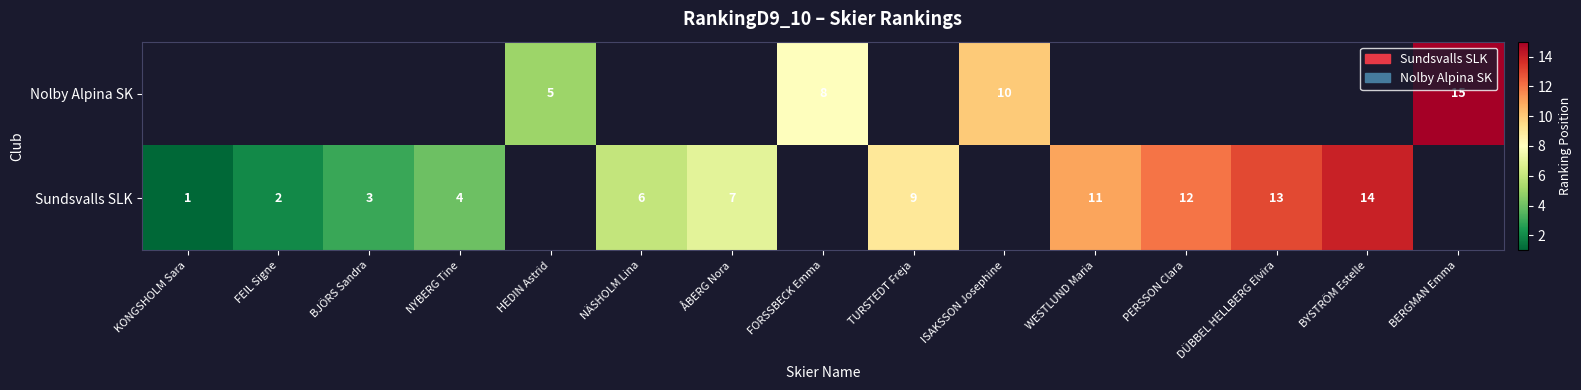

What is the sum of the Sundsvalls SLK values at DÜBBEL HELLBERG Elvira and NYBERG Tine?

17